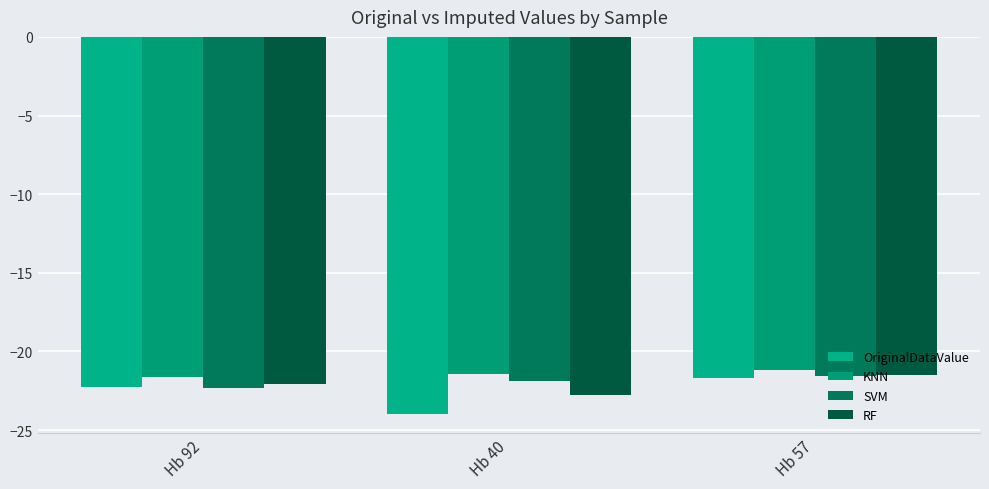

Is the value of OriginalDataValue at Hb 92 greater than the value of SVM at Hb 92?

Yes